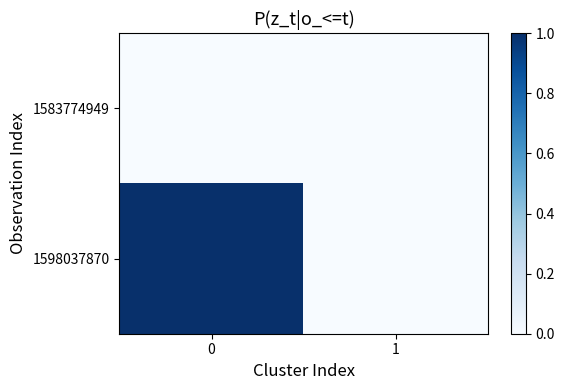

Reading left to right, transcribe all the data shown in this chart.

1583774949: 0=0	1=0
1598037870: 0=1	1=0